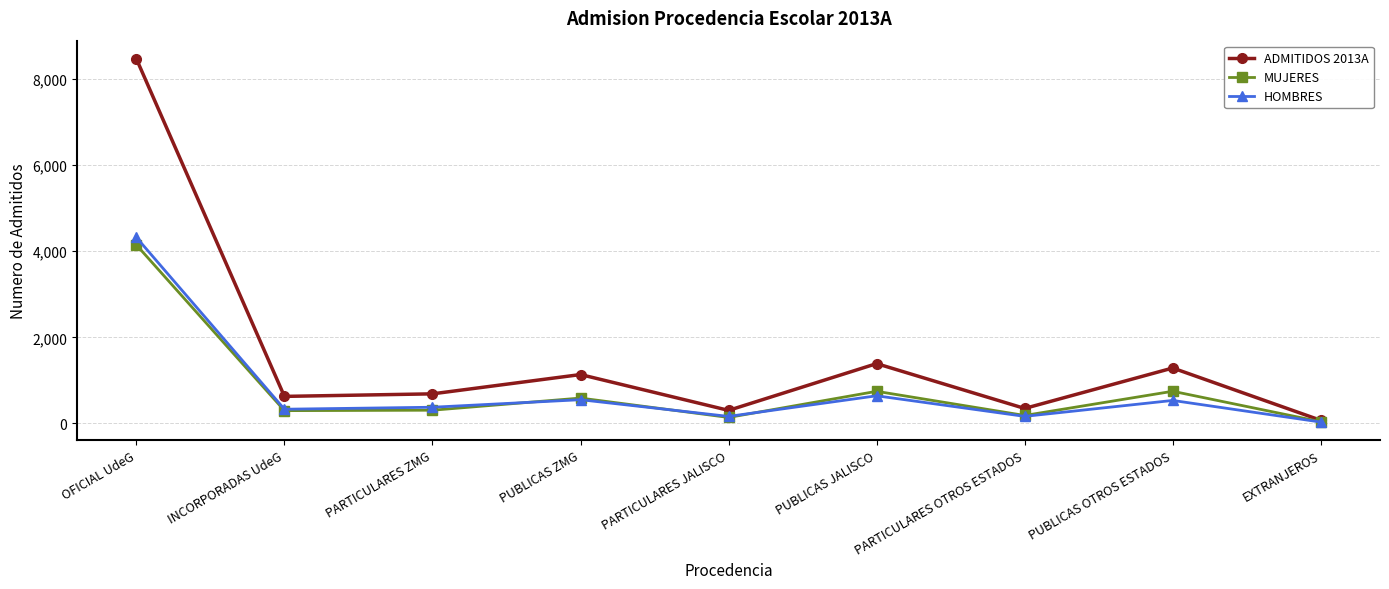

Is it true that HOMBRES equals 331 at INCORPORADAS UdeG?

True